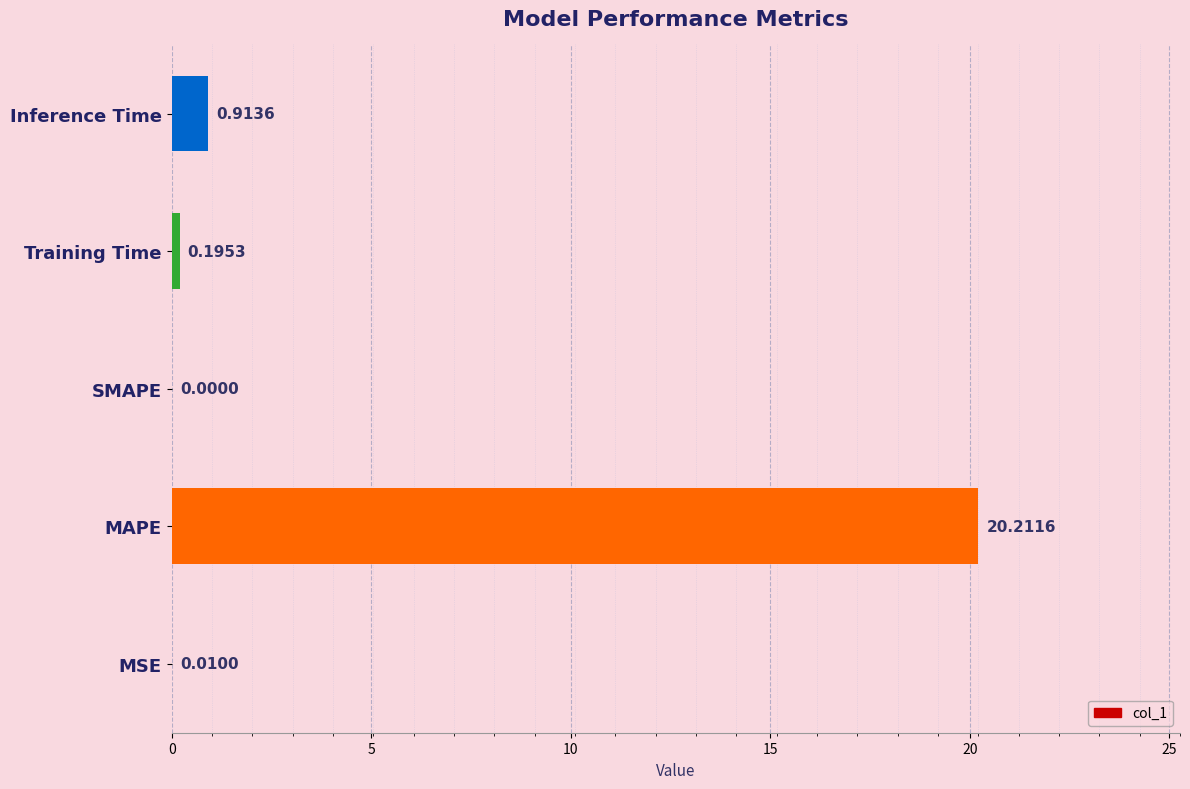

What is the sum of all values?

21.3